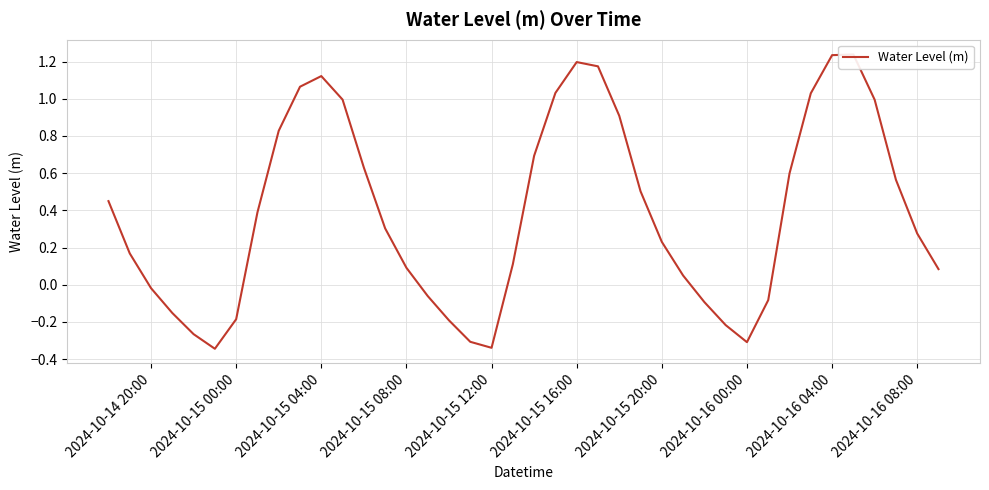

What position from the right is 2024-10-16 04:00?

6